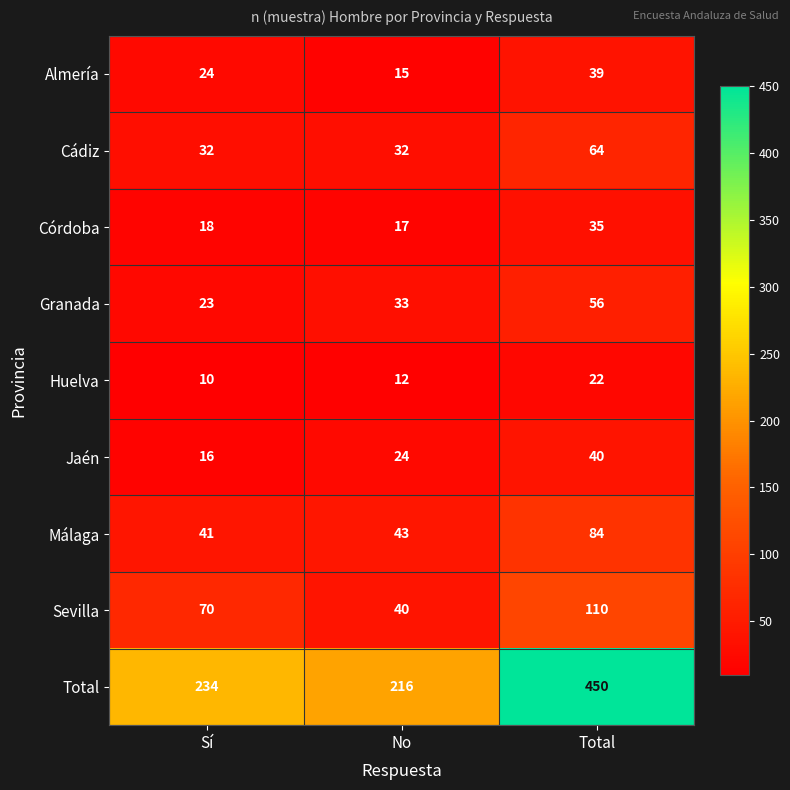

What is the greatest value displayed?

450